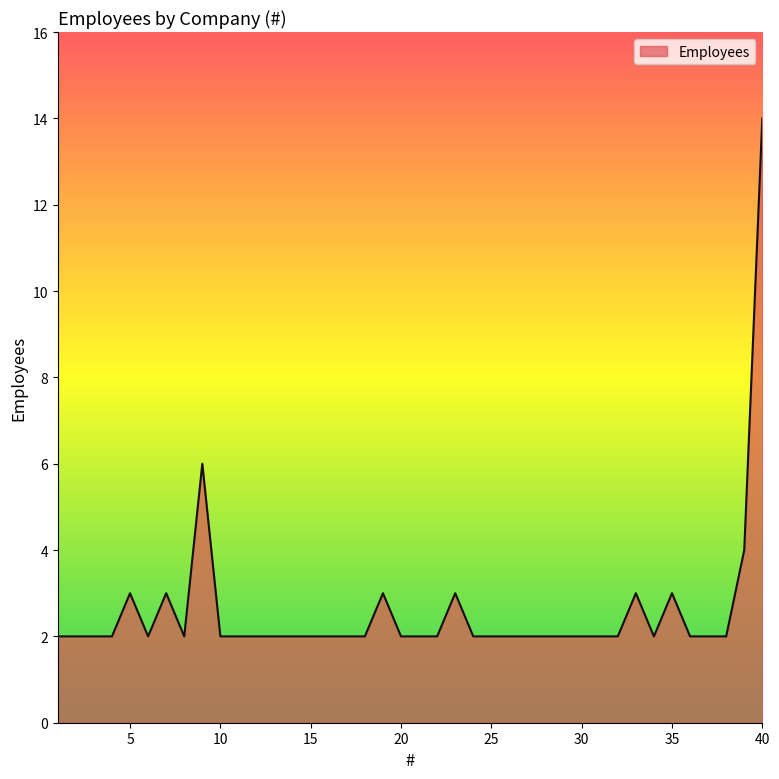

Does the chart display data point markers on the line(s)?

No